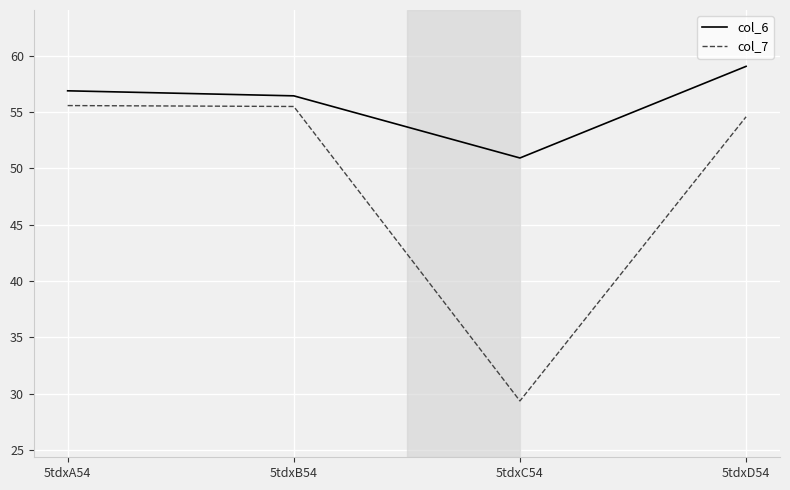

What position from the left is 5tdxB54?

2